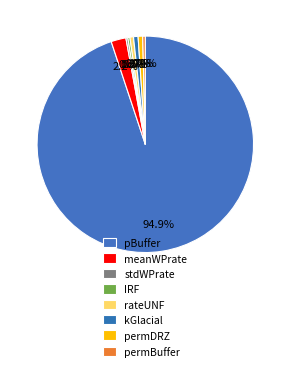

Between permDRZ and stdWPrate, which is larger?

permDRZ